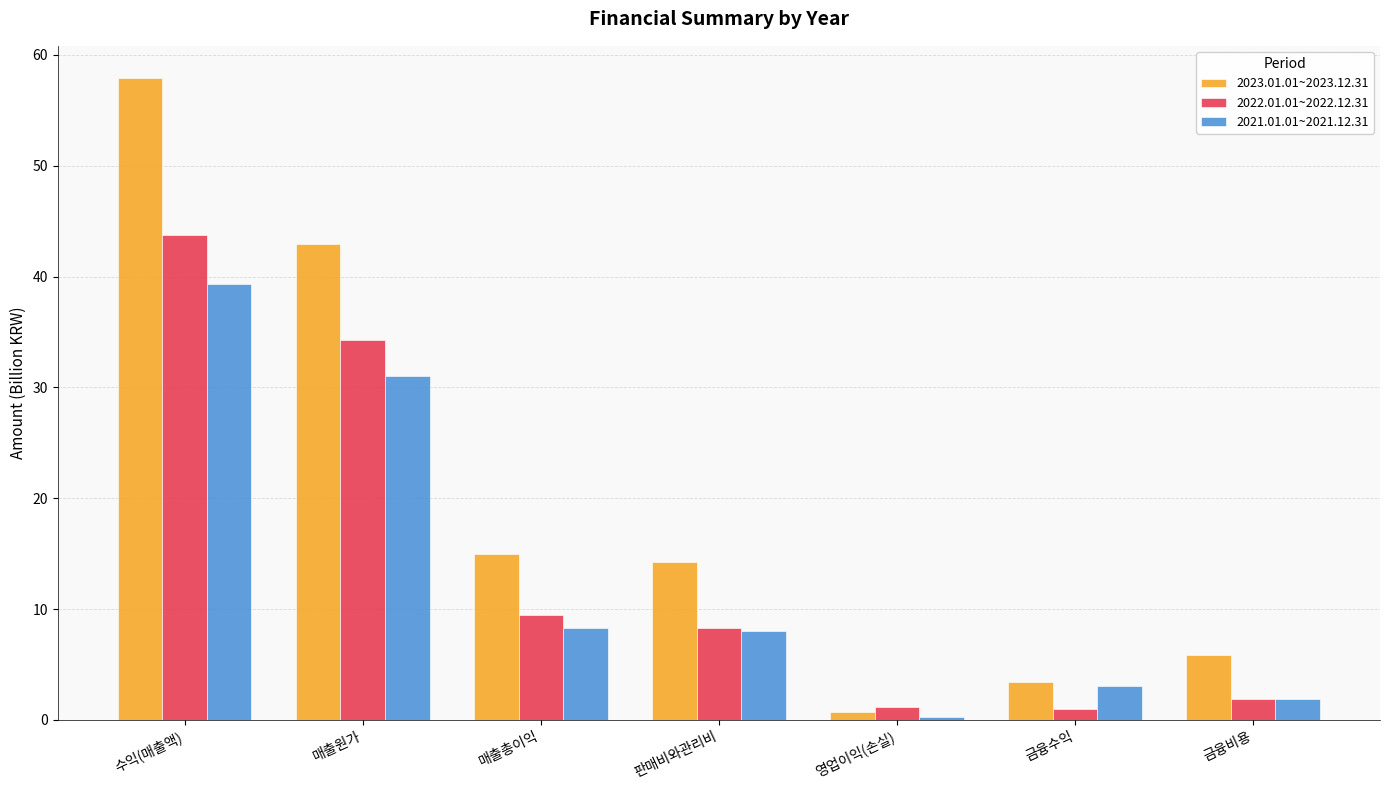

At which category is the sum across all series the highest?

수익(매출액)